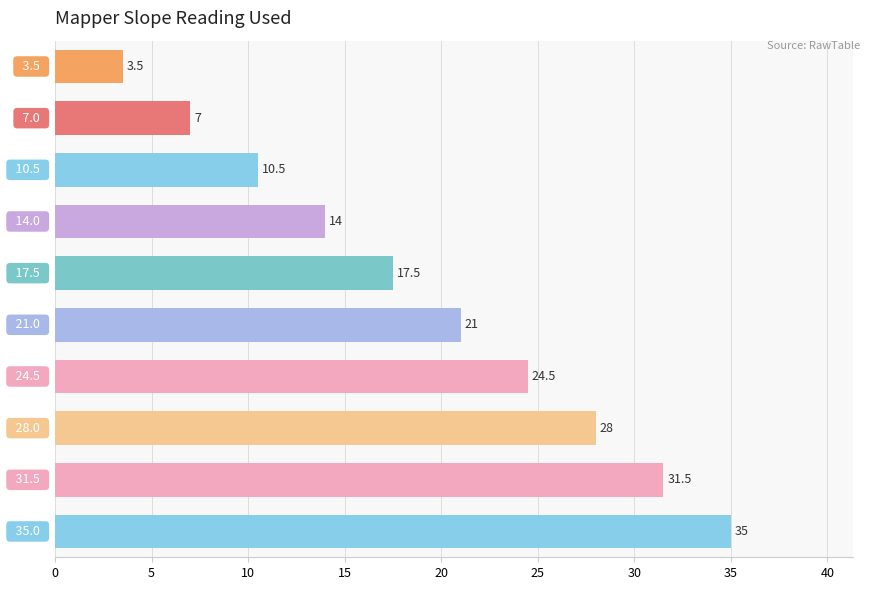

What is the smallest value displayed?

3.5